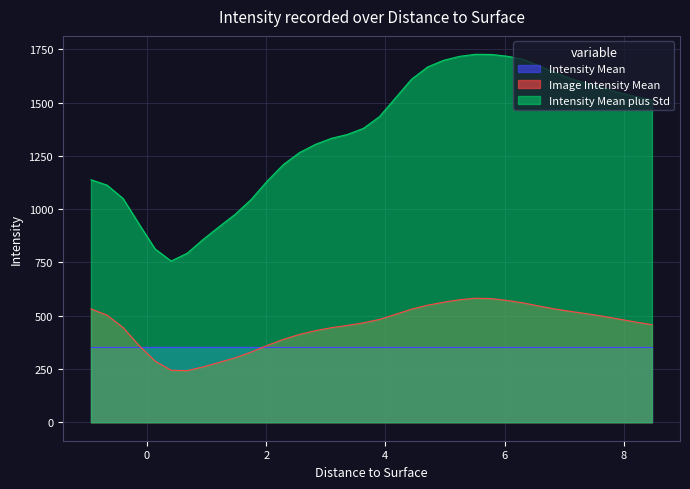

Rank the series by their maximum value, from lowest to highest.

Intensity Mean, Image Intensity Mean, Intensity Mean plus Std